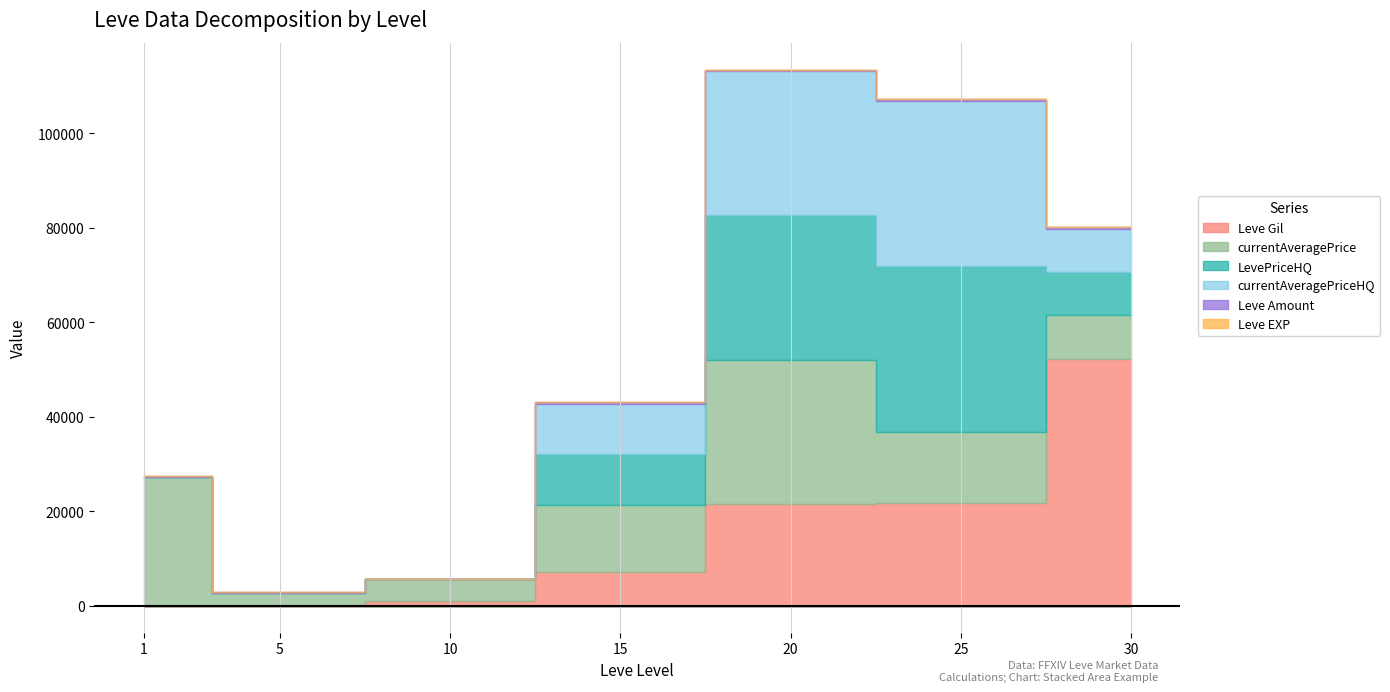

What is the lowest value of the Leve EXP series?

1